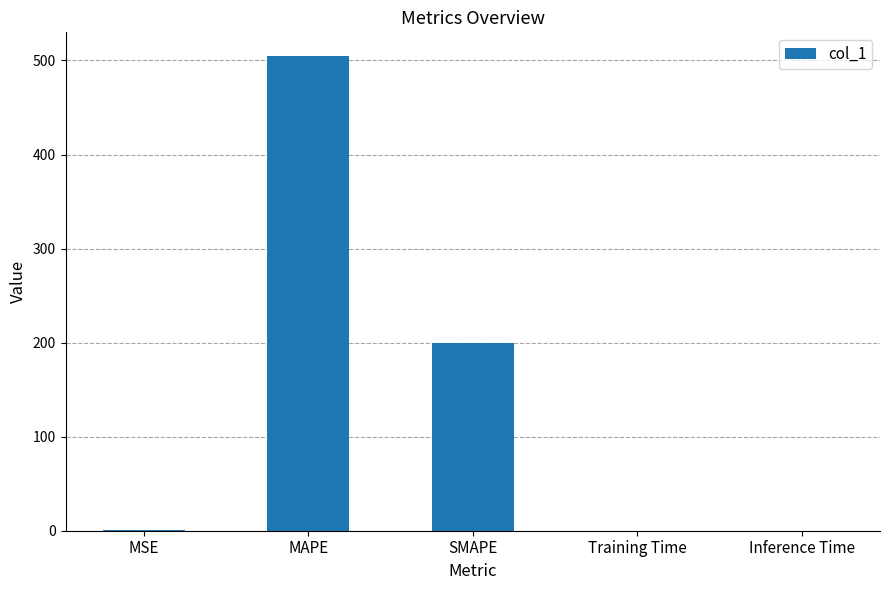

What is the change in value from MAPE to SMAPE?

-304.7